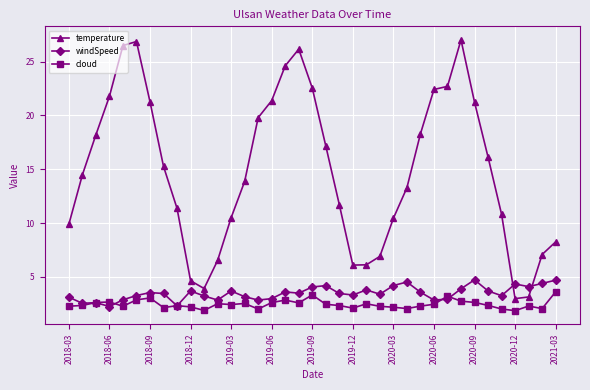

How many distinct data groups are displayed?

3